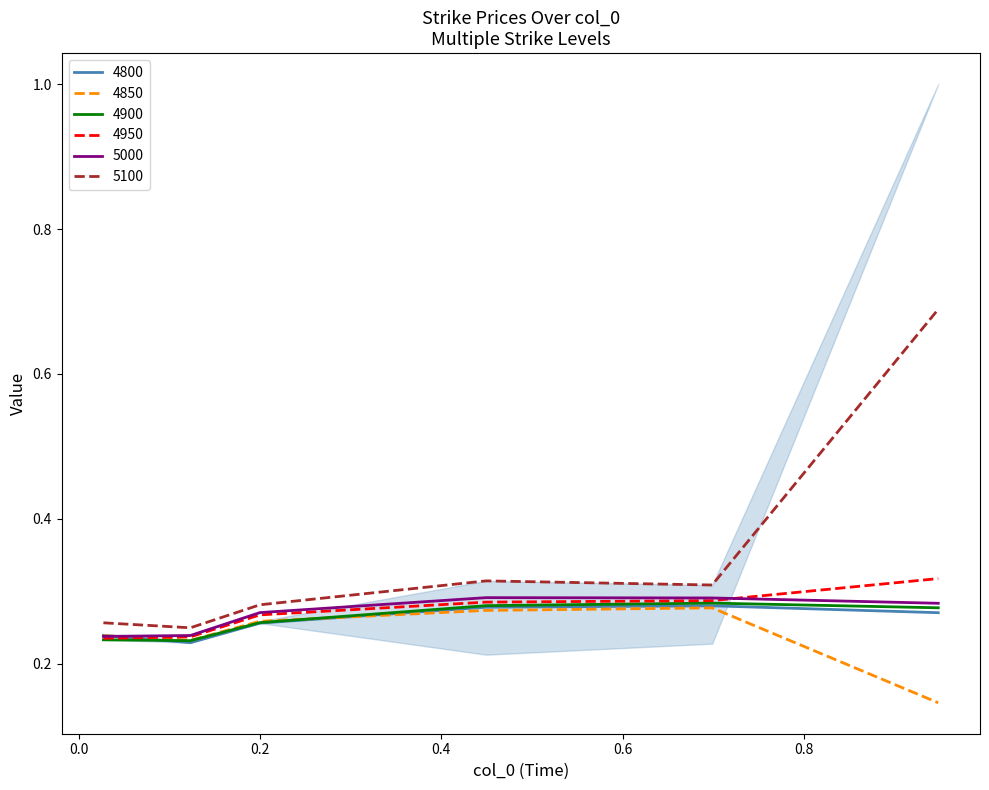

What is the label of the 2nd point from the left?

0.1232876712328767